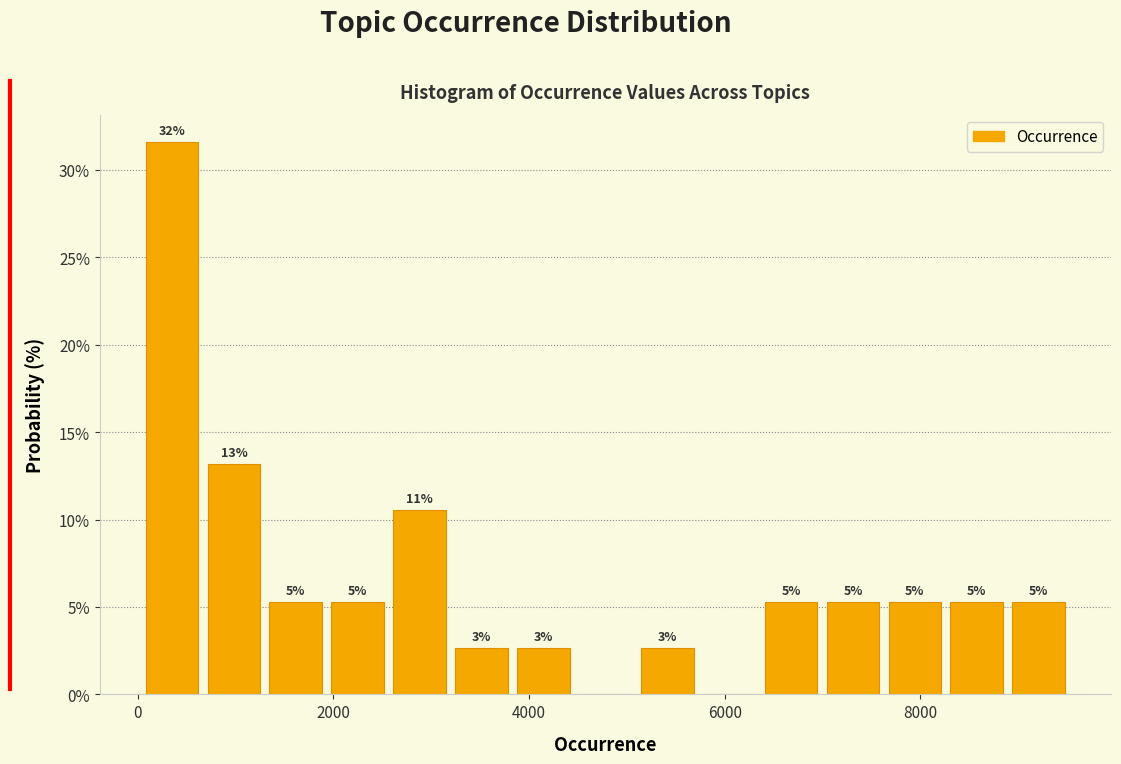

Read against the x-axis, roughly where is the centre of the tallest bar?

400